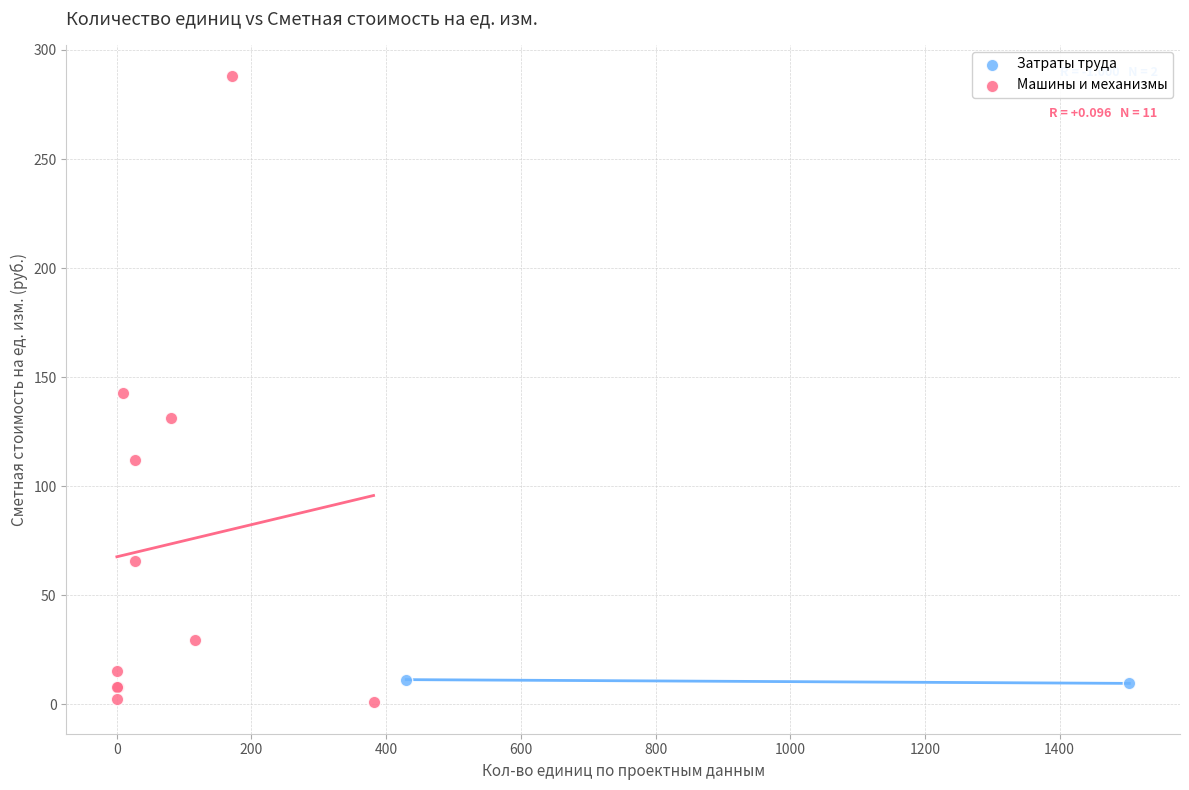

What are all the series names shown in the legend?

Затраты труда, Машины и механизмы